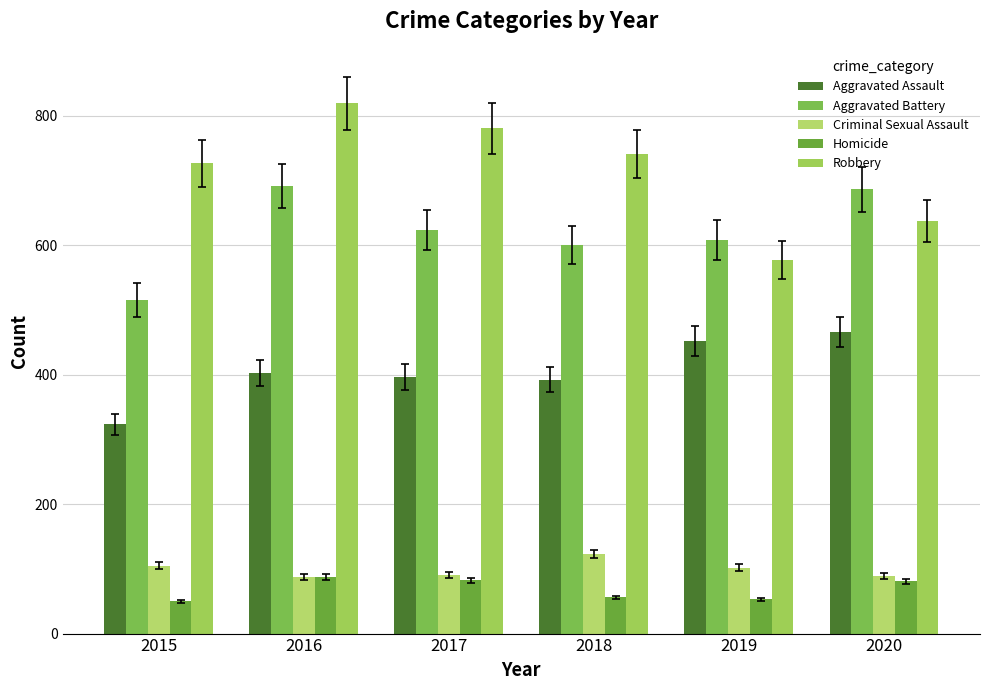

What is the greatest value displayed?

819